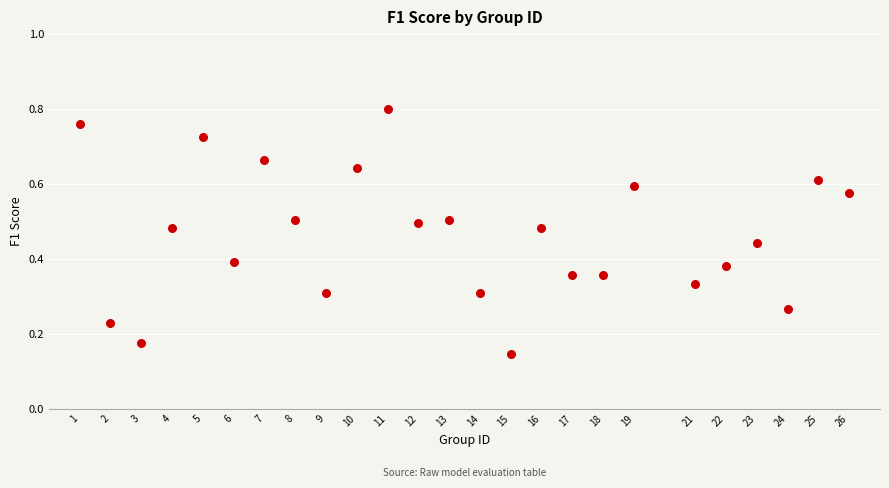

What is the range of X values (max minus min)?

25.0